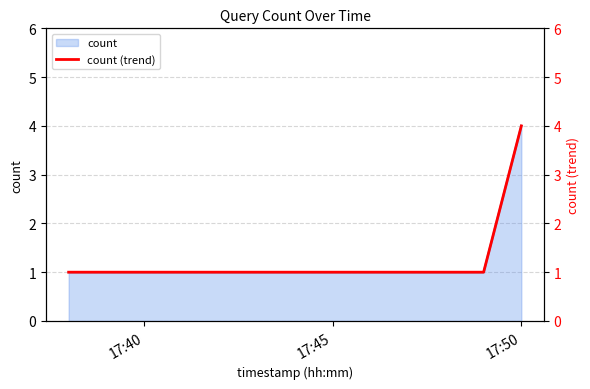

What is the average value?

2